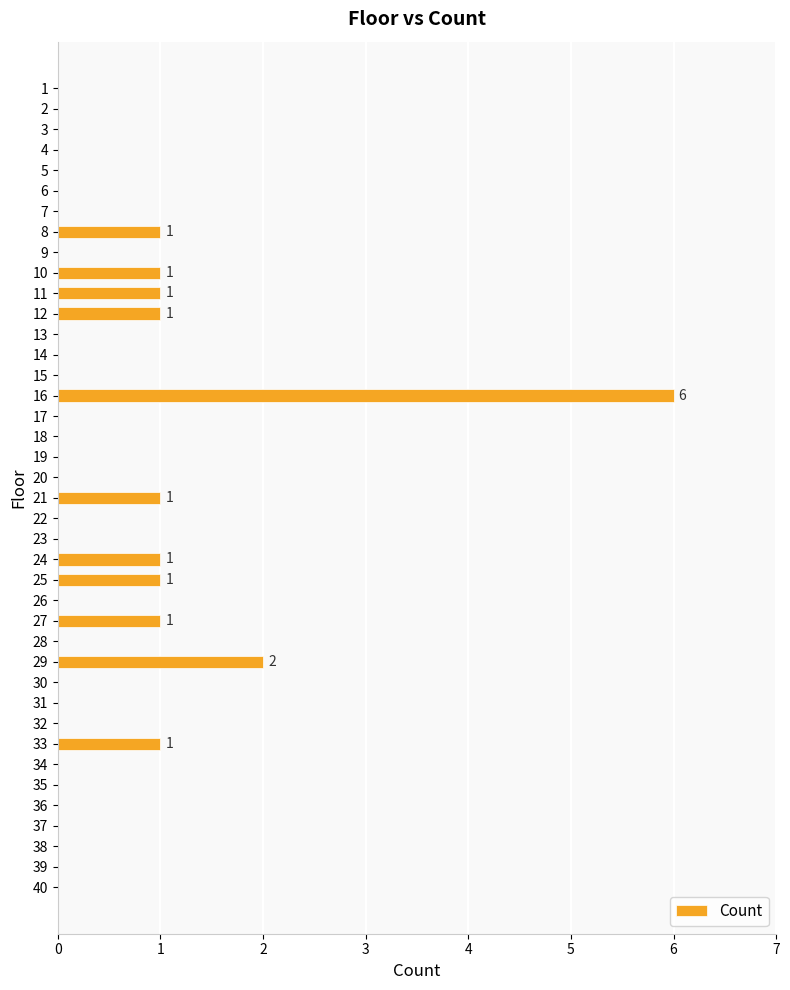

True or false: the data shows 0 at 24.

False